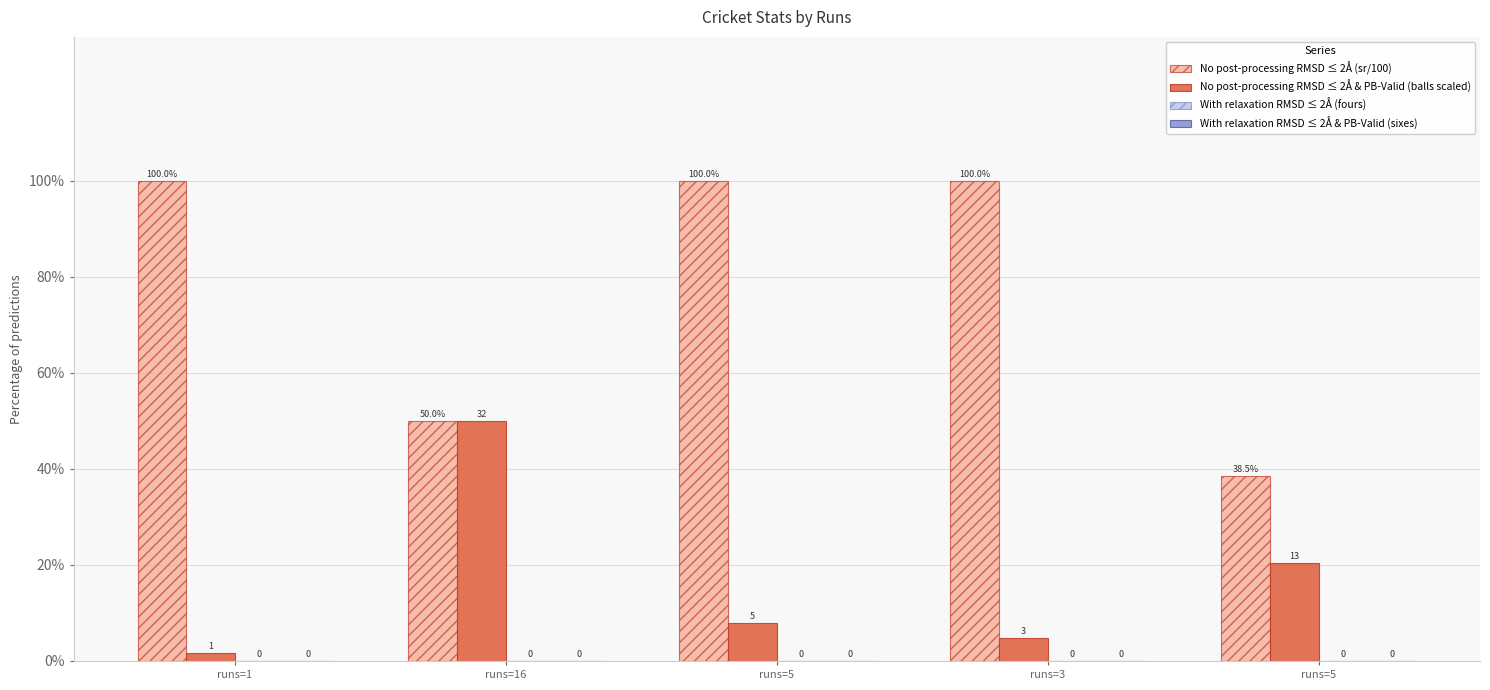

The No post-processing RMSD ≤ 2Å & PB-Valid (balls scaled) series shows 0.5 at runs=16. True or false?

True